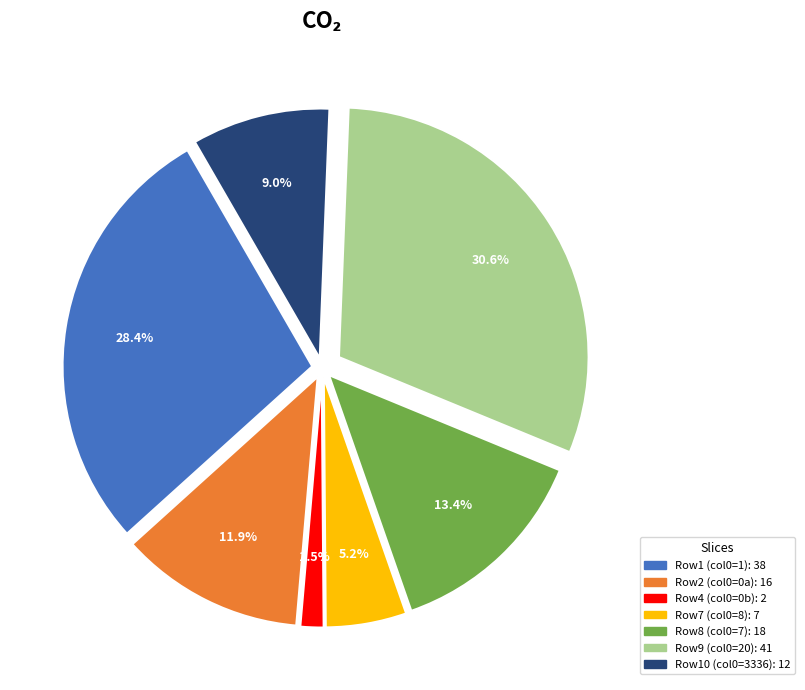

To the nearest percent, what percentage of the pie is 3336?

9%